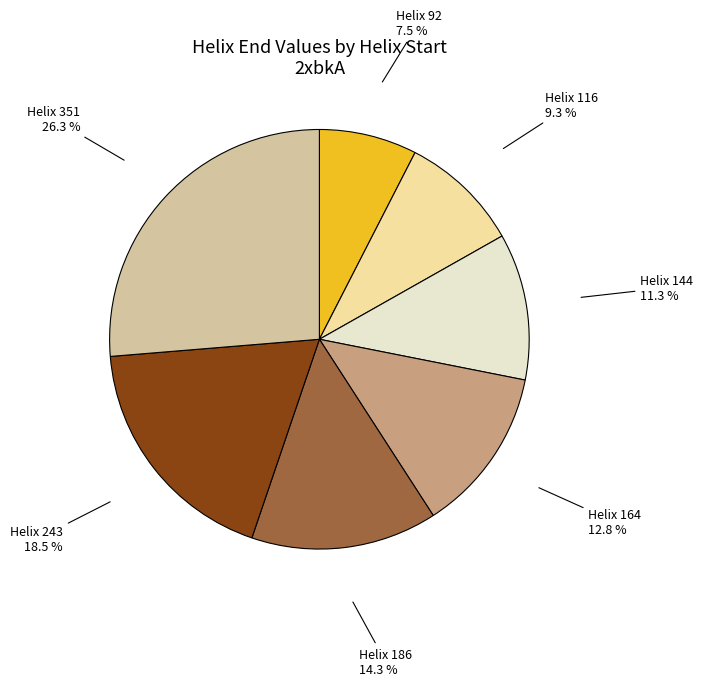

Does any single category account for the majority?

No